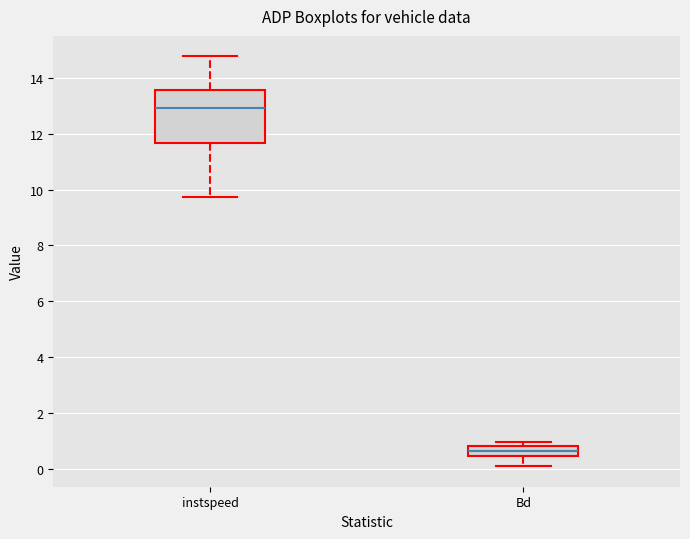

Which box is the tallest, from its lower edge to its upper edge?

instspeed